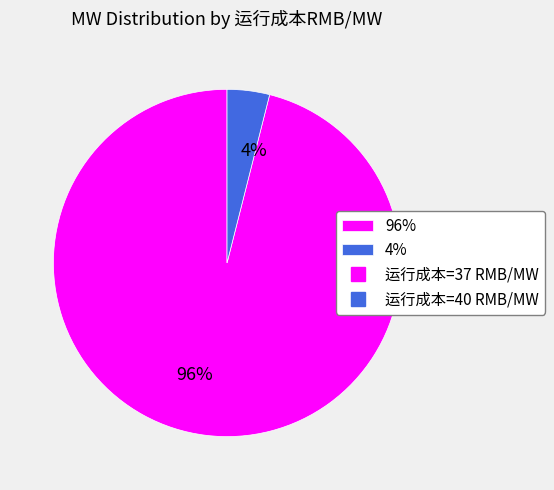

Rank the categories by value from highest to lowest.

96%, 4%